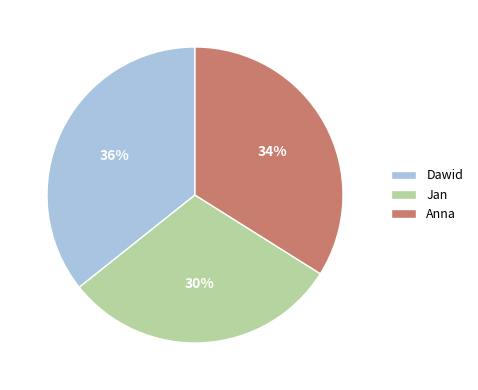

Rank the categories by value from highest to lowest.

Dawid, Anna, Jan